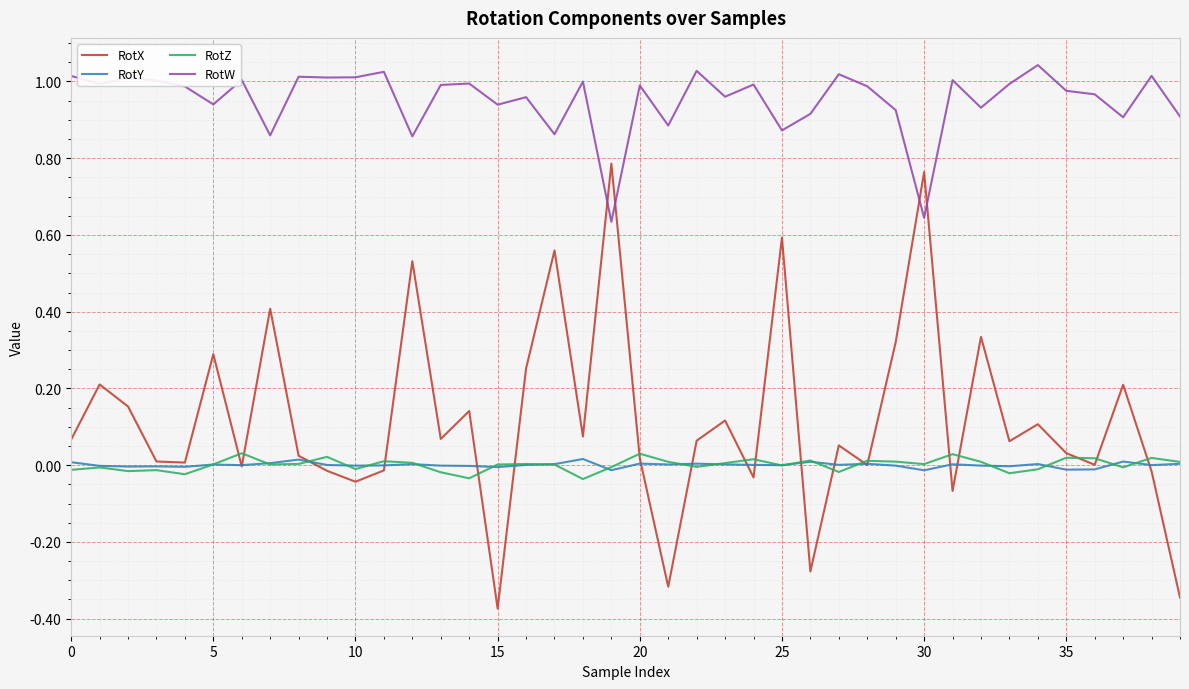

Which series has the largest total across all categories?

RotW